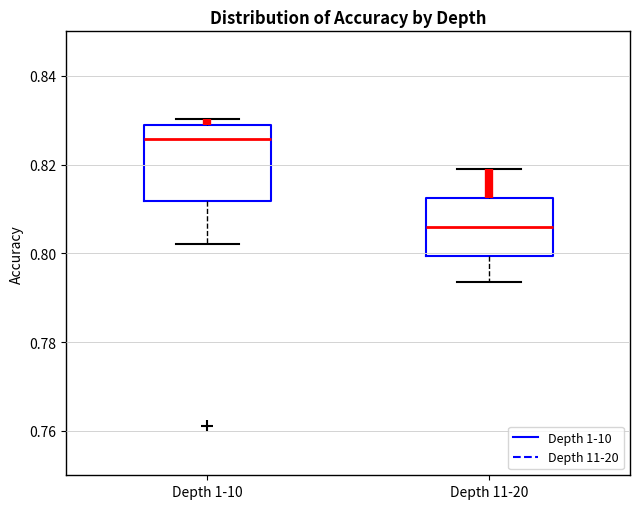

Which box is the tallest, from its lower edge to its upper edge?

Depth 1-10